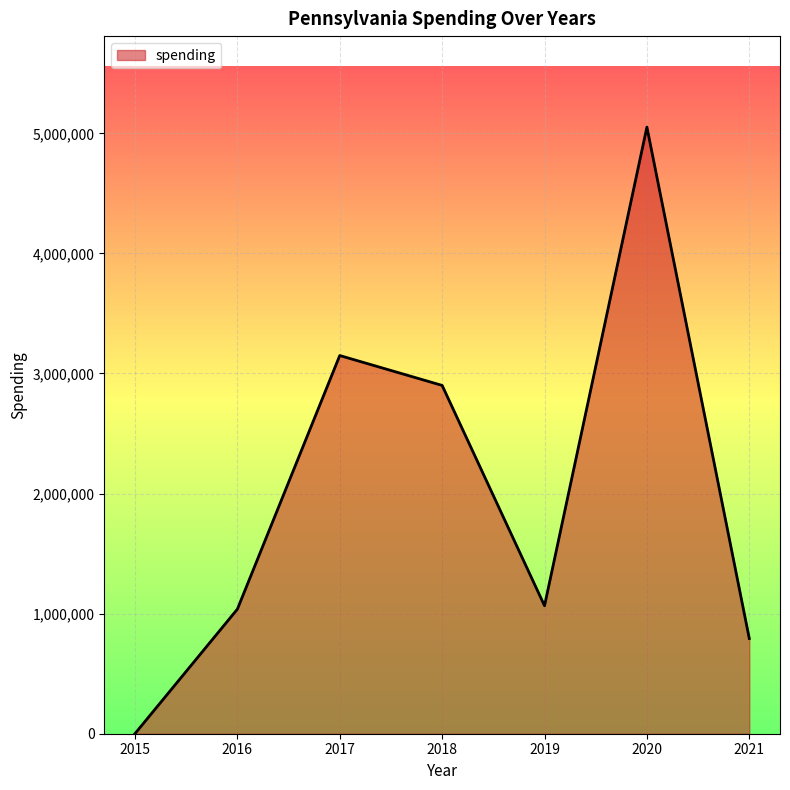

What is the difference between the values at 2018 and 2015?

2899711